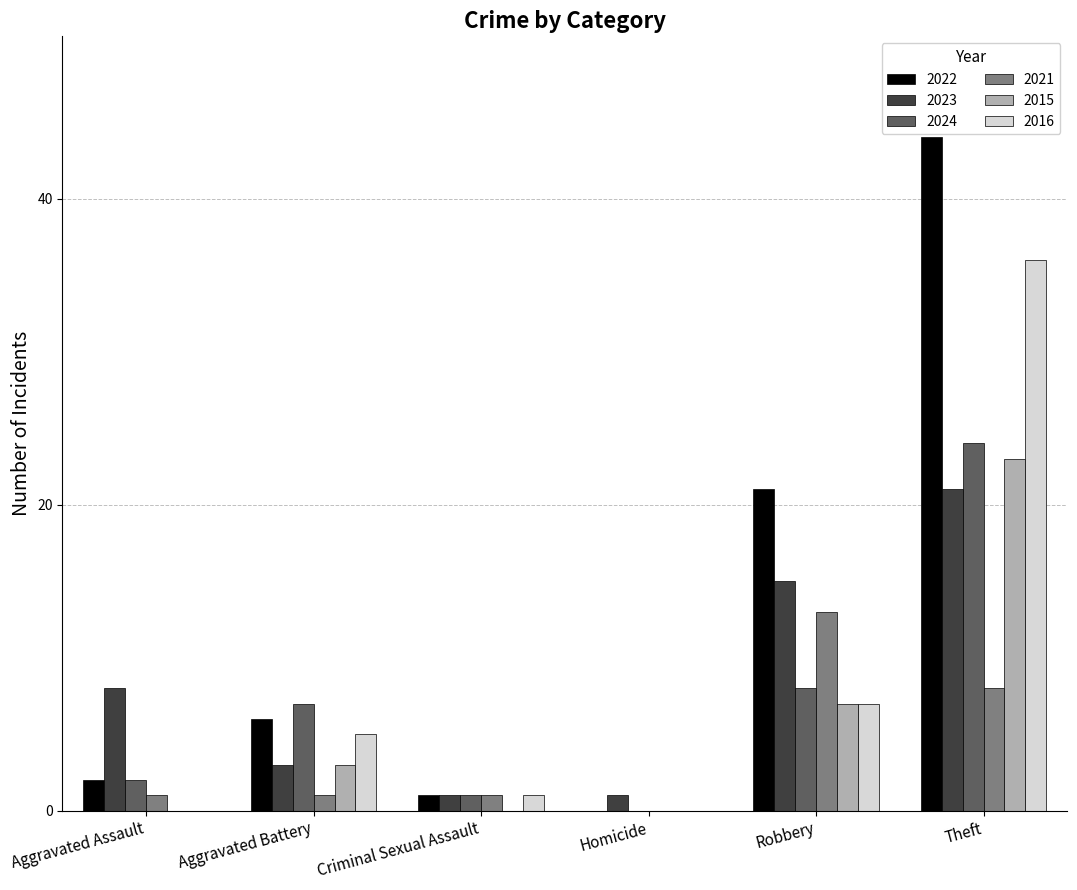

Is it true that 2016 equals 65 at Theft?

False